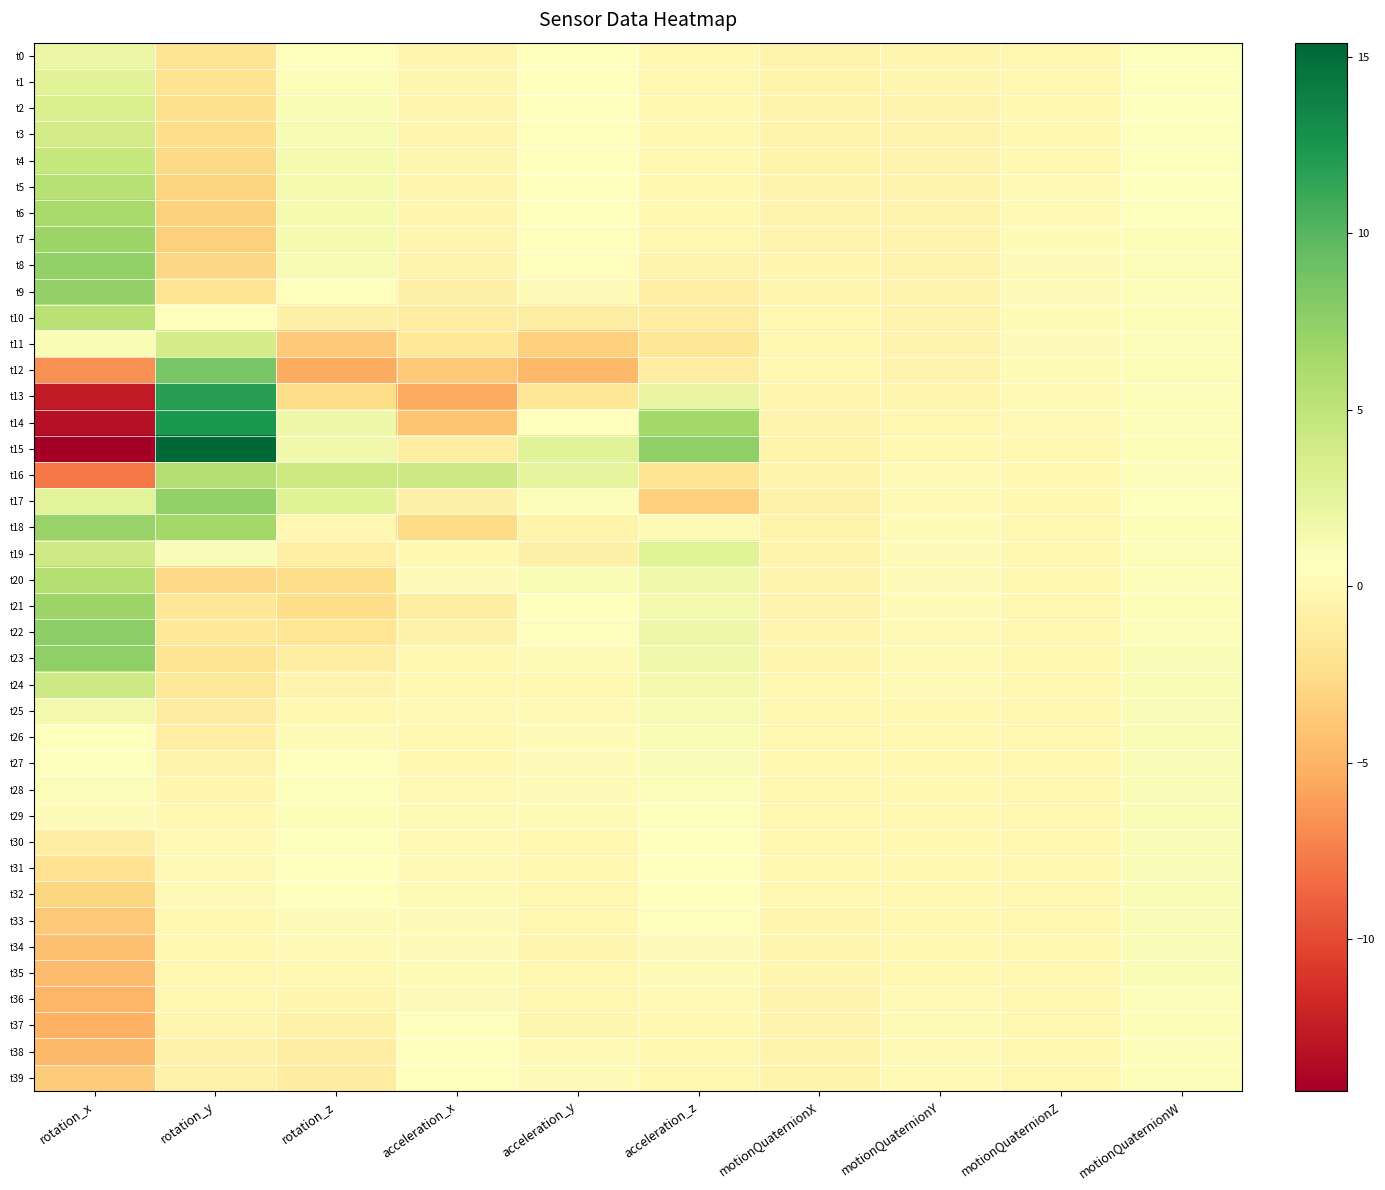

Rank the series at rotation_y from lowest to highest value.

t7, t6, t5, t8, t4, t20, t3, t2, t1, t23, t9, t0, t21, t24, t22, t25, t26, t39, t38, t27, t37, t28, t35, t34, t36, t33, t29, t32, t30, t31, t10, t19, t11, t16, t18, t17, t12, t13, t14, t15